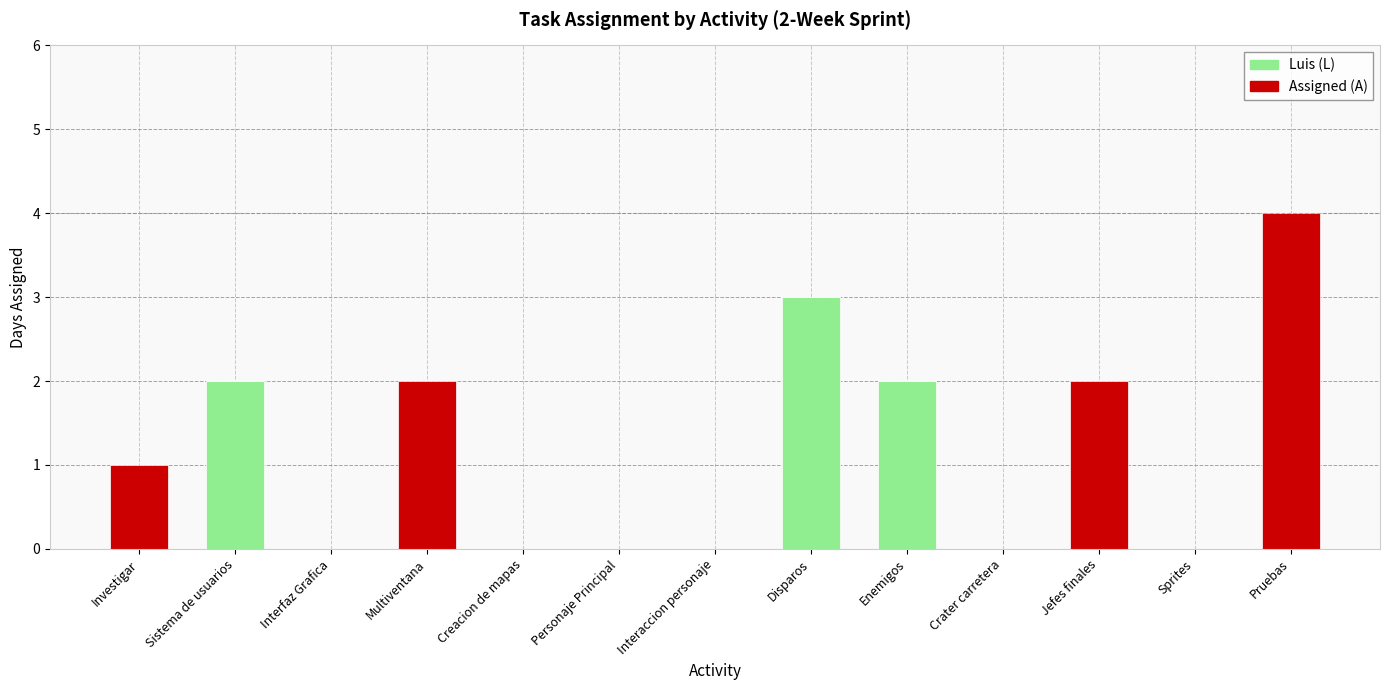

What is the sum of all Luis (L) values?

7